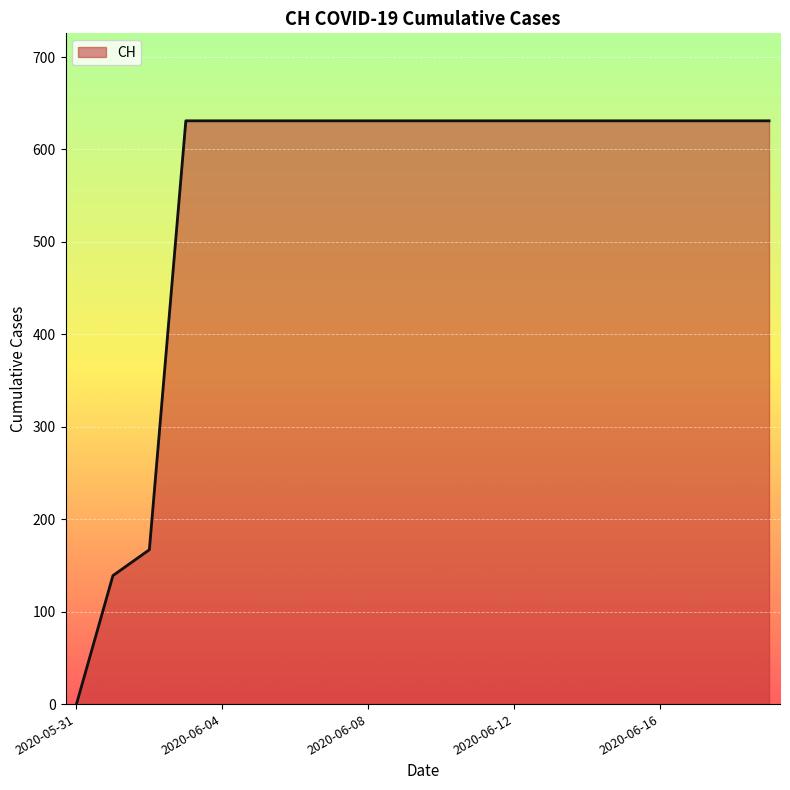

What is the difference between the maximum and minimum values?

631